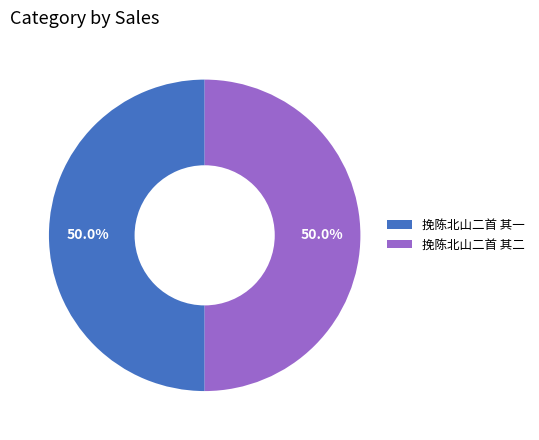

Approximately how many times larger is the value at 挽陈北山二首 其二 compared to 挽陈北山二首 其一?

1.0